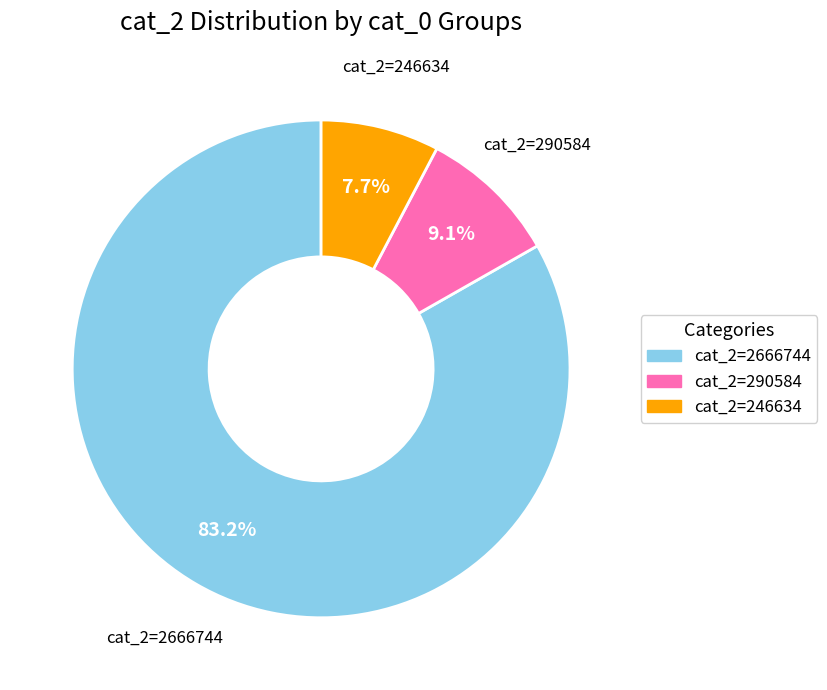

How many slices are in this pie chart?

3